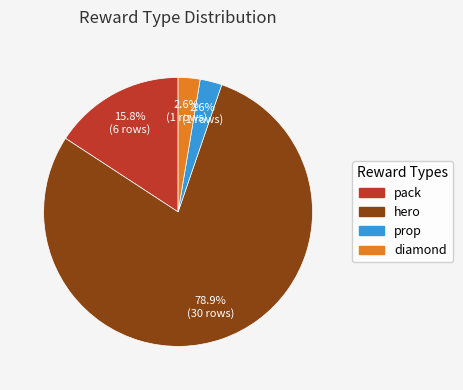

How many segments does this pie chart have?

4